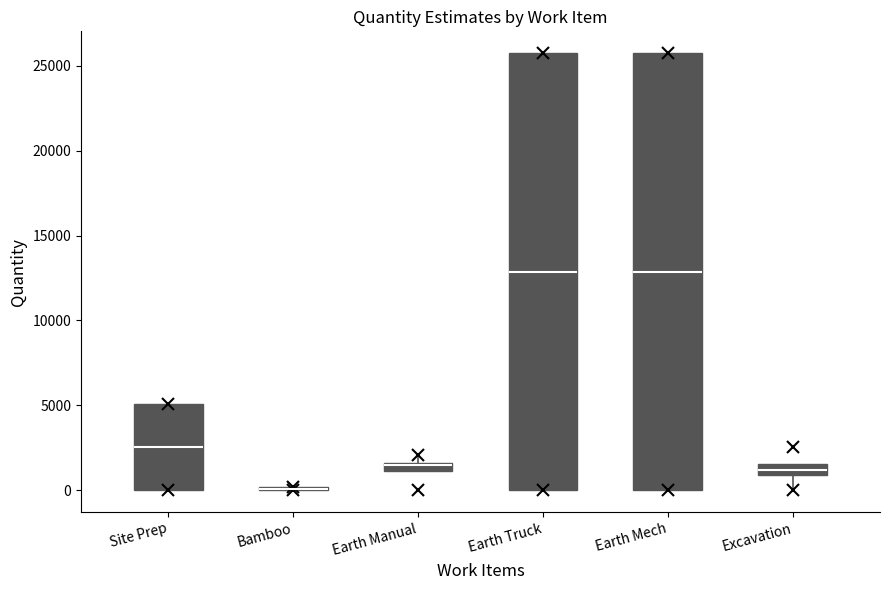

Where is the upper edge of the box for Earth Truck on the y-axis? The values are not printed on the chart, so give them approximately, as read against the axis.

25500